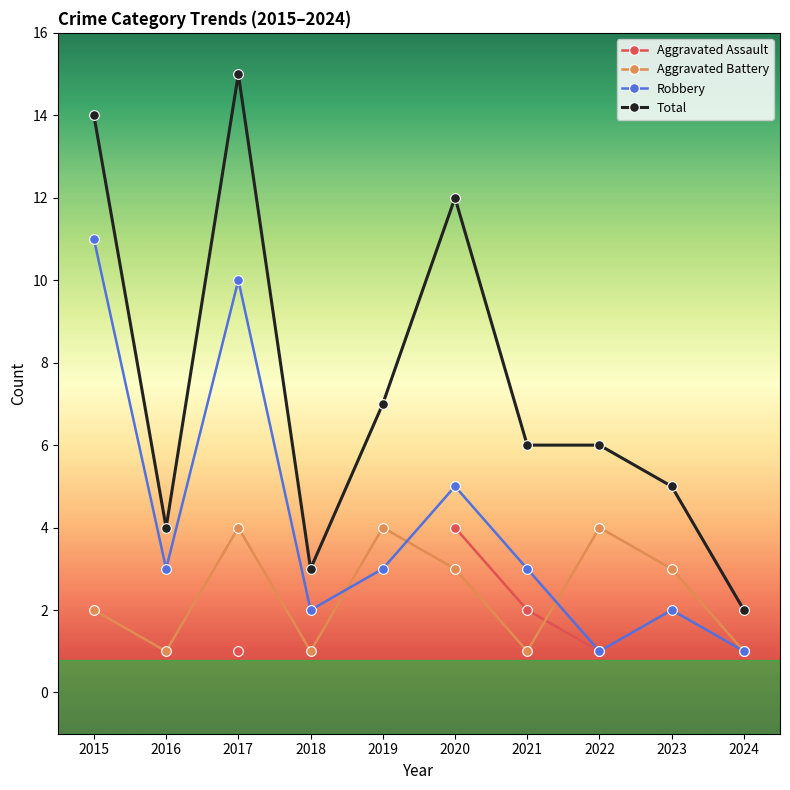

Is it true that Aggravated Battery equals 1 at 2021?

True